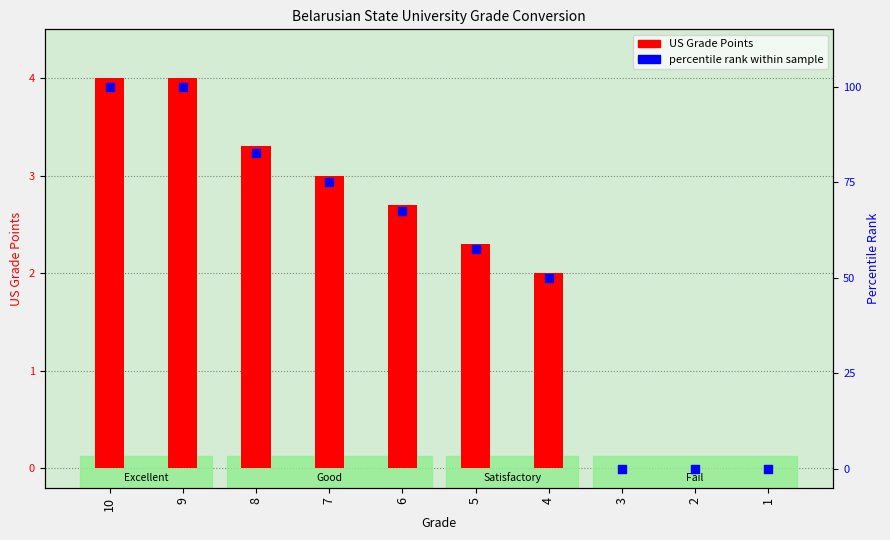

At which category is the sum across all series the highest?

10